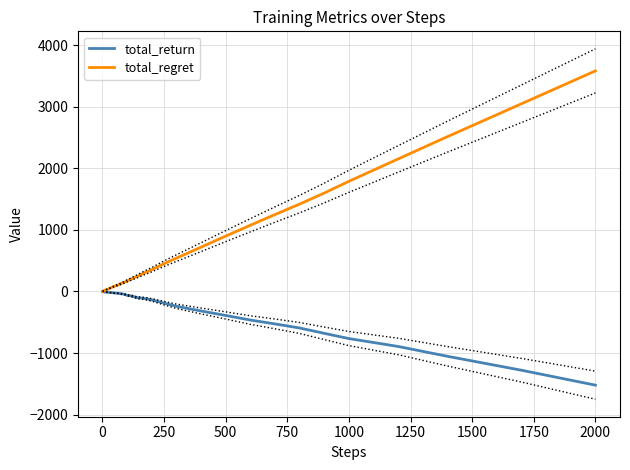

What is the lowest value of the total_return series?

-1521.7